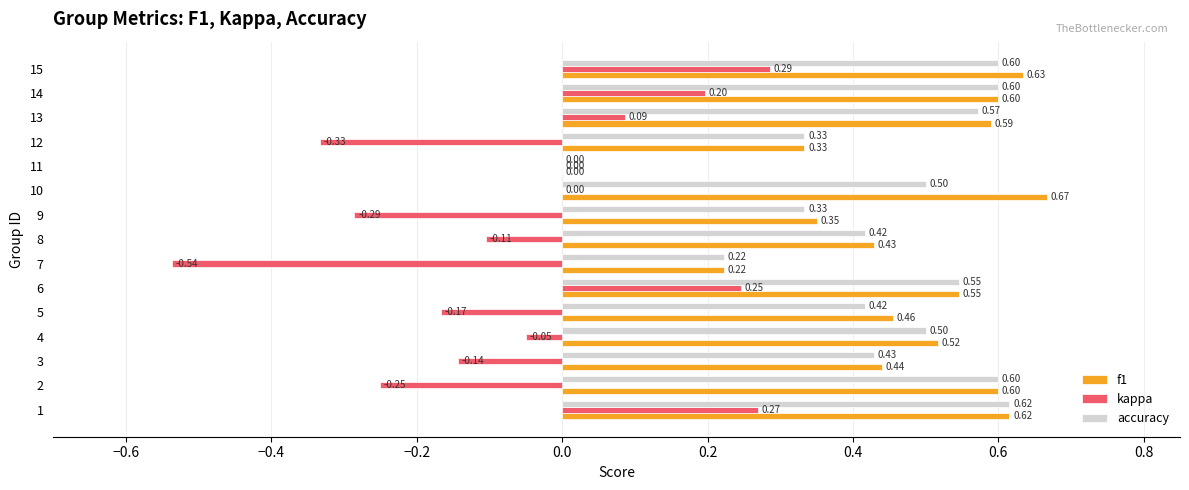

How many data points in f1 are above 0?

14